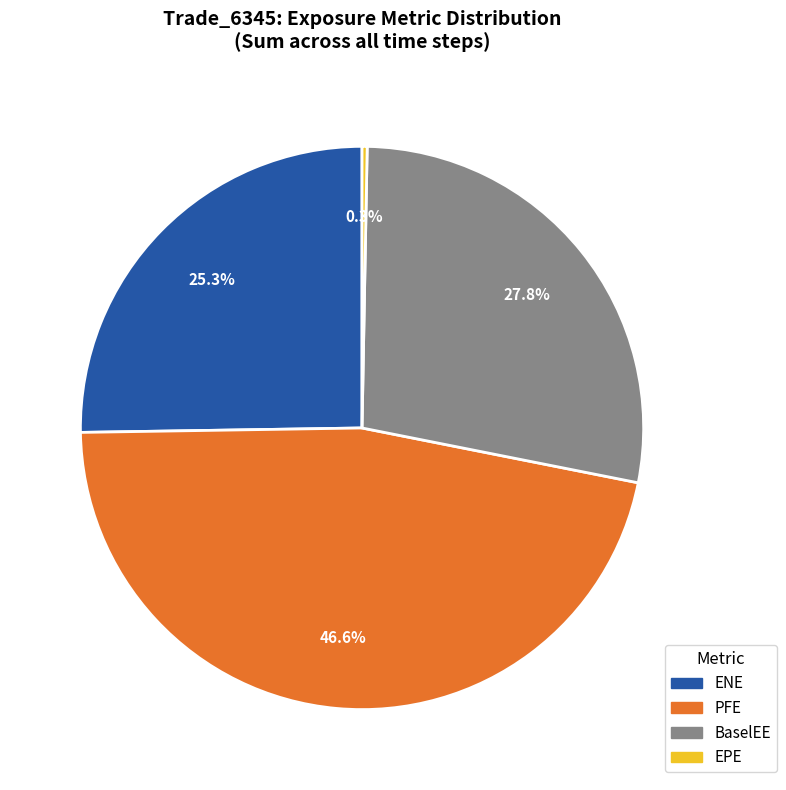

Is there any slice that represents more than half of the pie?

No